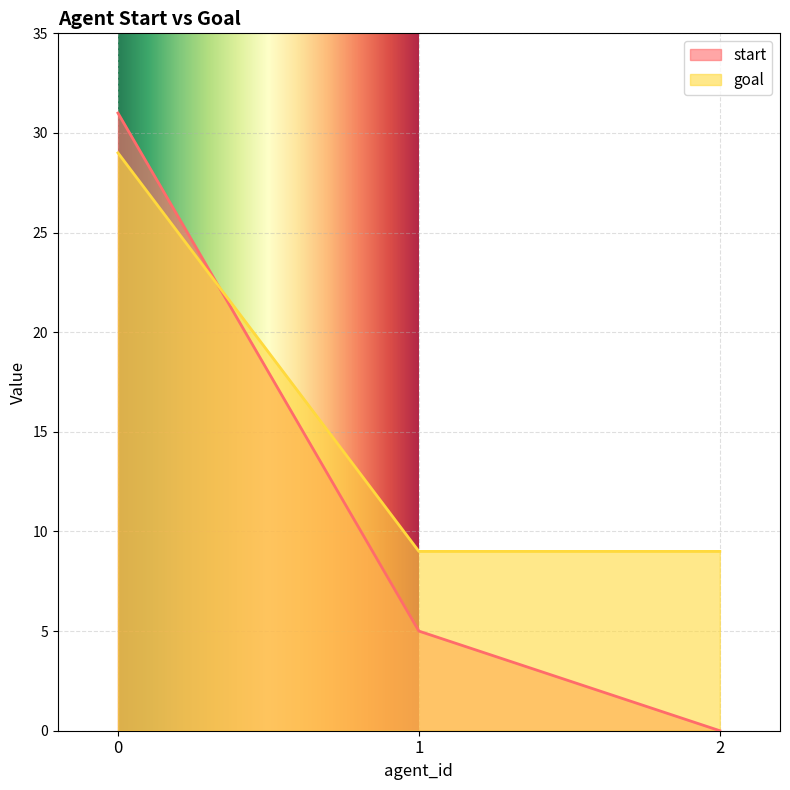

Reading left to right, what are all the values shown in this chart?

start: 31	5	0
goal: 29	9	9